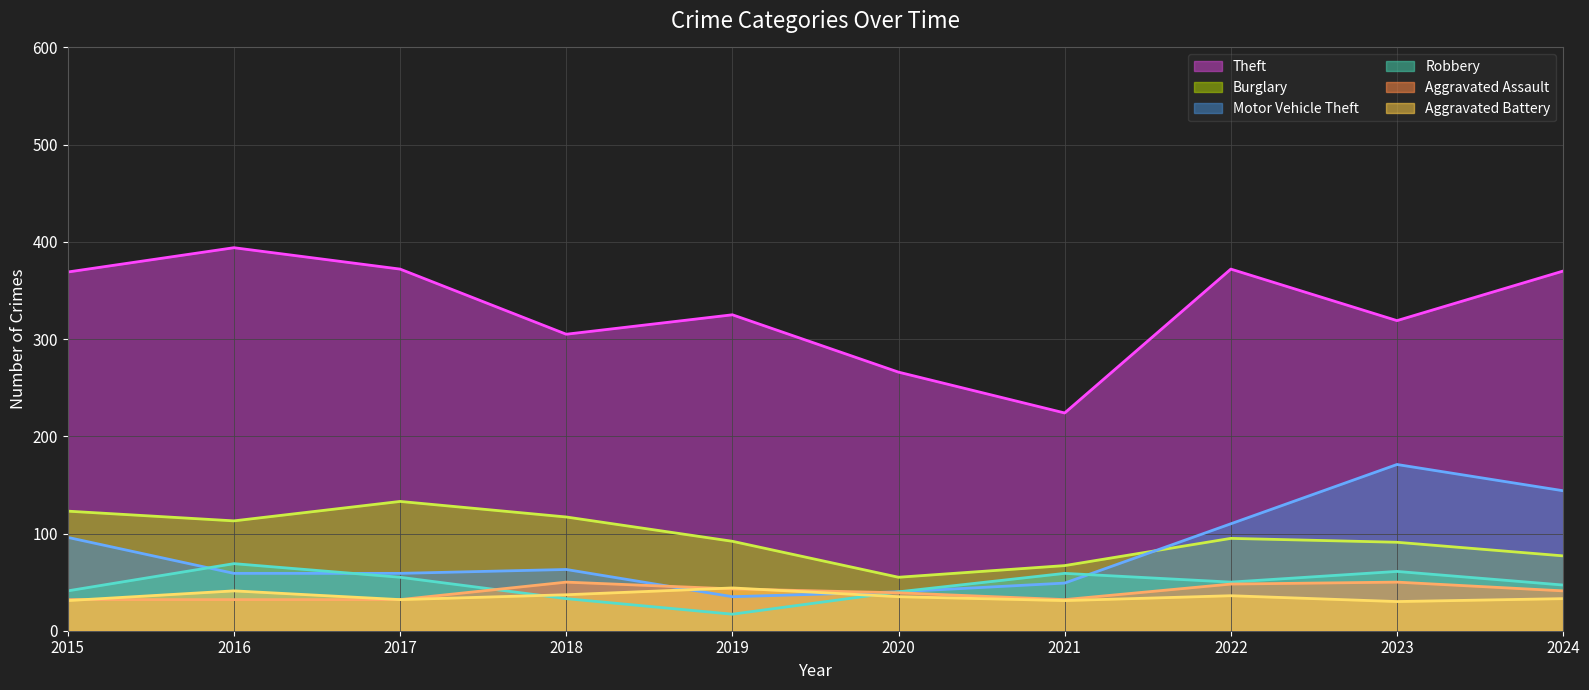

List the series in order of their peak value, lowest first.

Aggravated Battery, Aggravated Assault, Robbery, Burglary, Motor Vehicle Theft, Theft